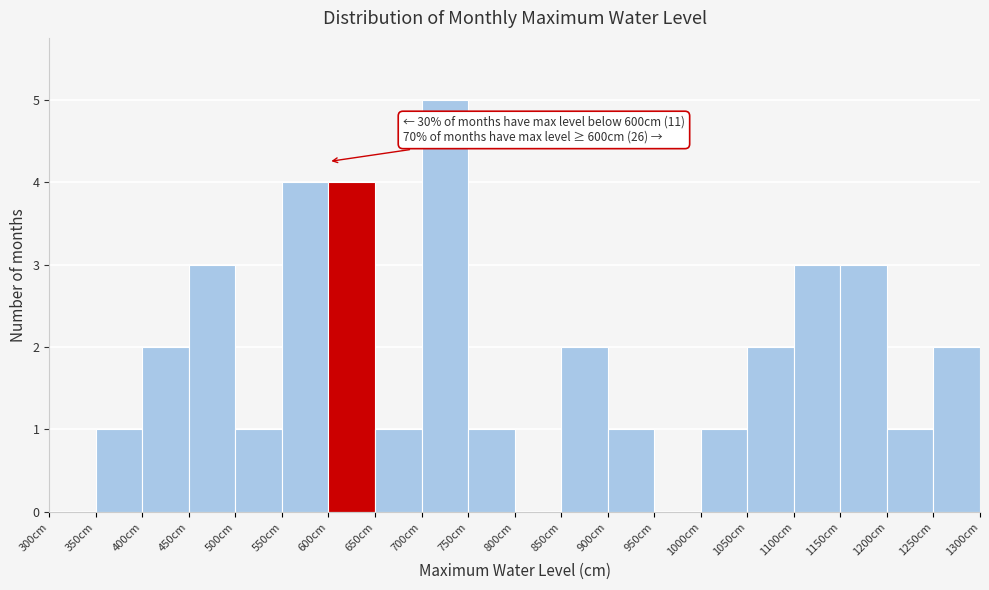

Which range on the x-axis has the tallest bar?

700 to 750